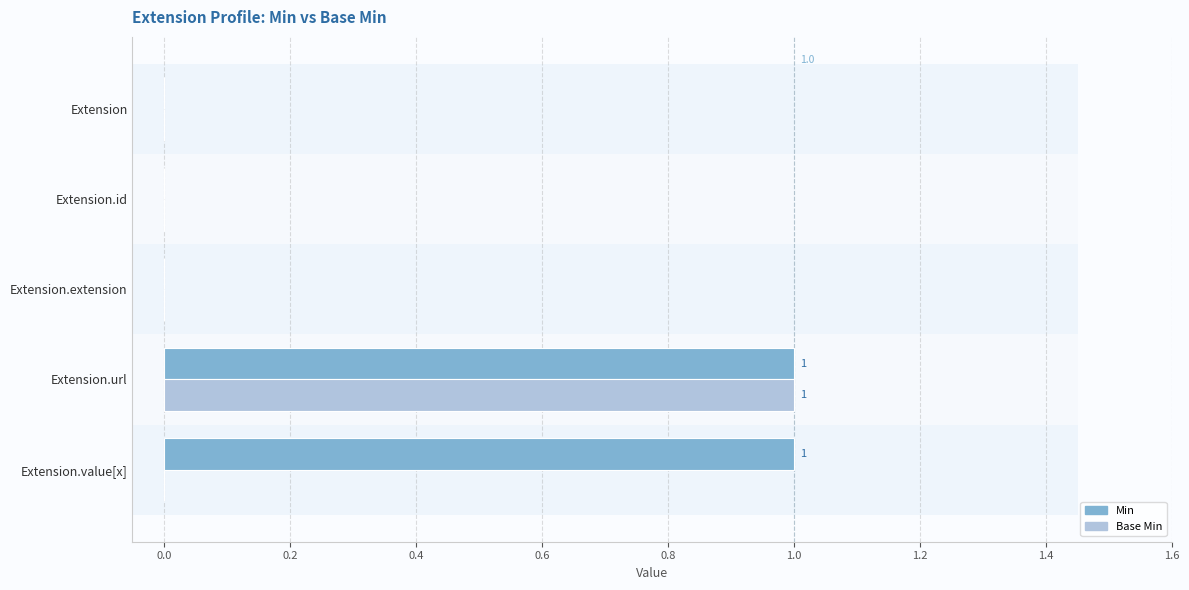

List the series in order of their peak value, lowest first.

Min, Base Min